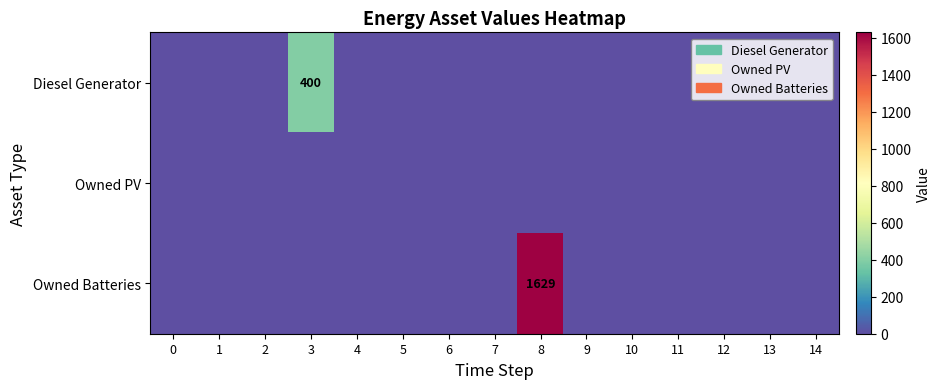

At how many categories does at least one series exceed 339?

2